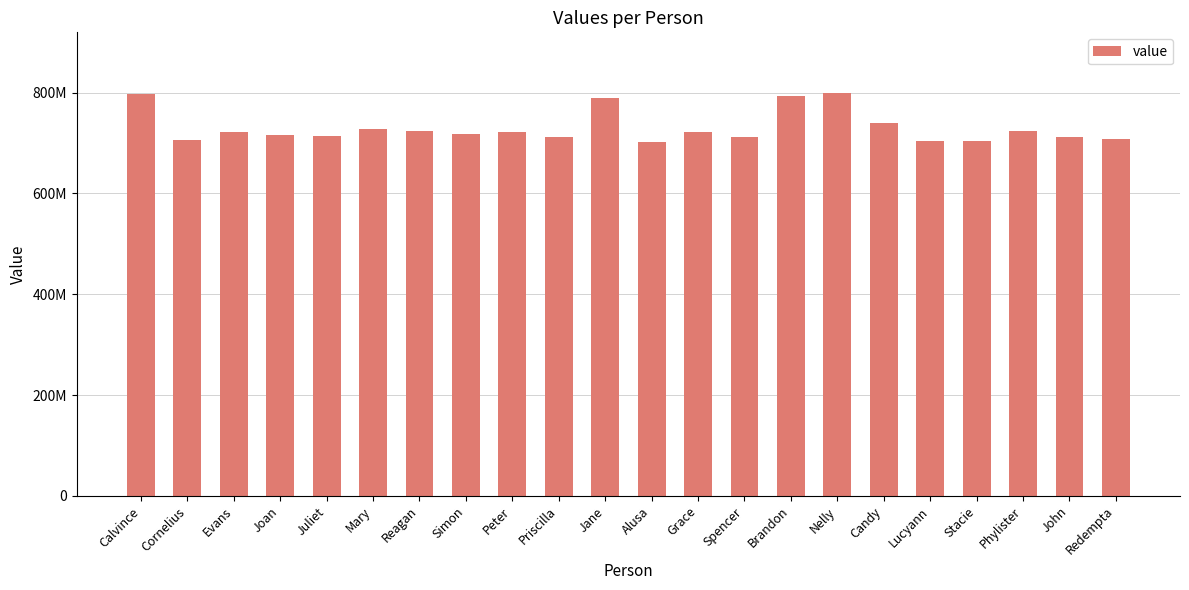

Does the chart contain any negative values?

No